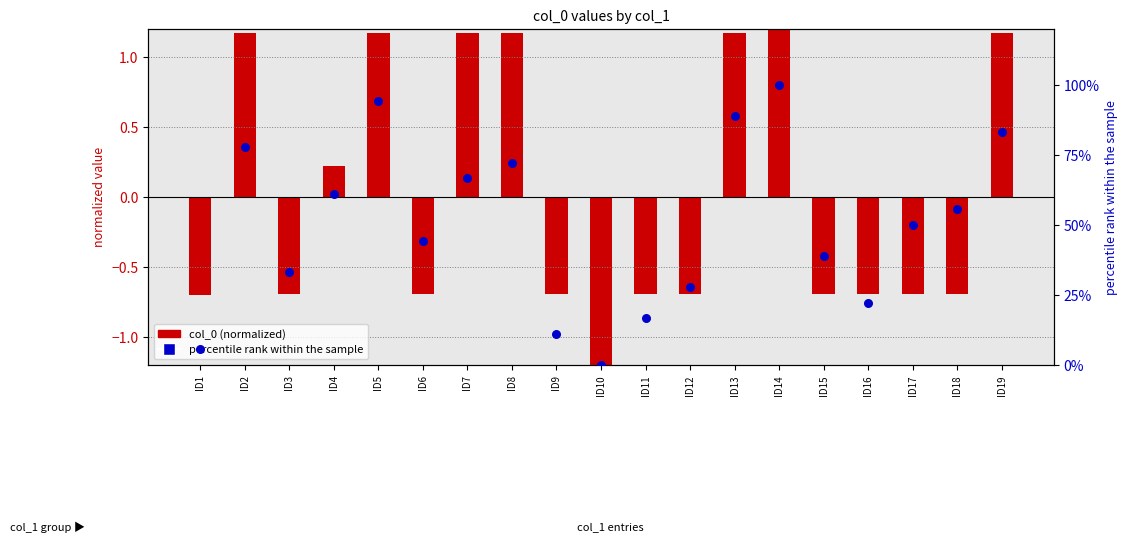

What is the ratio of the value at ID9 to the value at ID13?

0.1